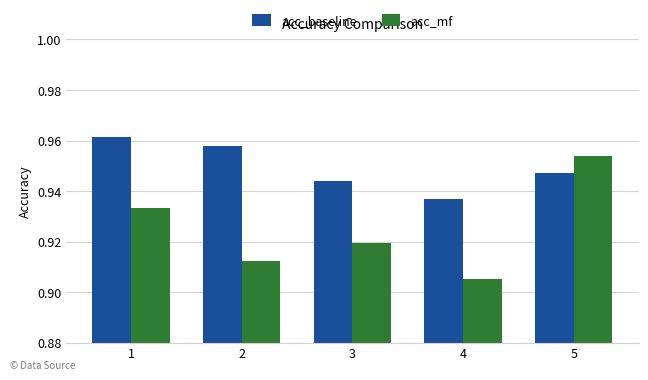

Is it true that acc_baseline equals 1.5 at 2?

False